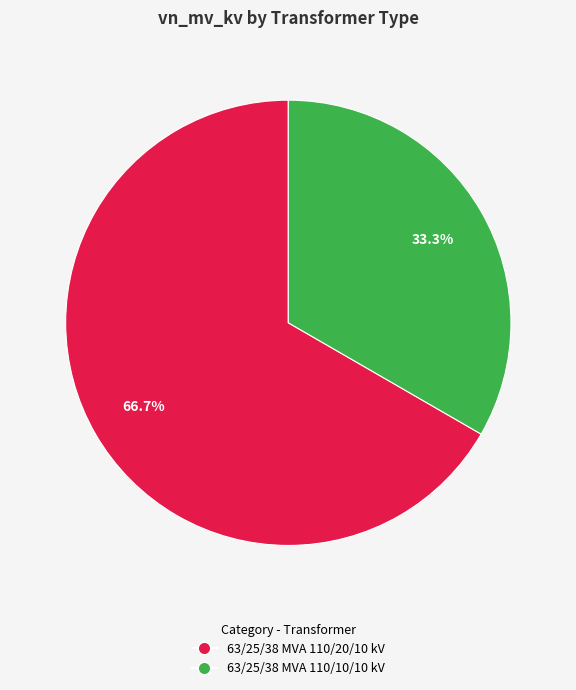

Which has a higher value, 63/25/38 MVA 110/10/10 kV or 63/25/38 MVA 110/20/10 kV?

63/25/38 MVA 110/20/10 kV